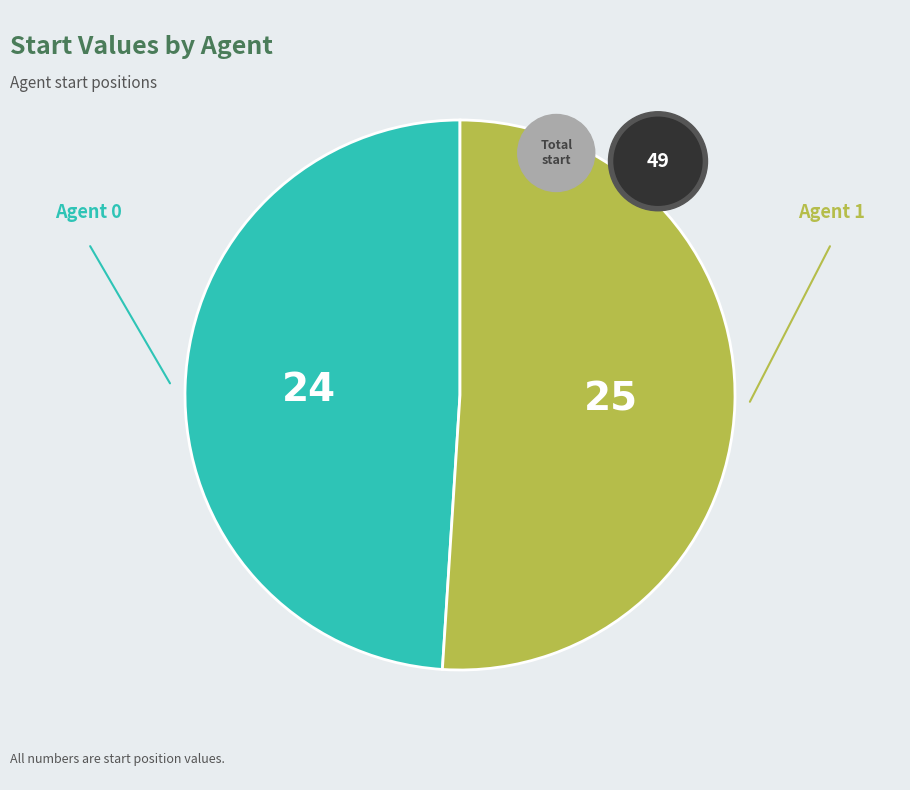

What is the total percentage of 1 and 0?

100.0%